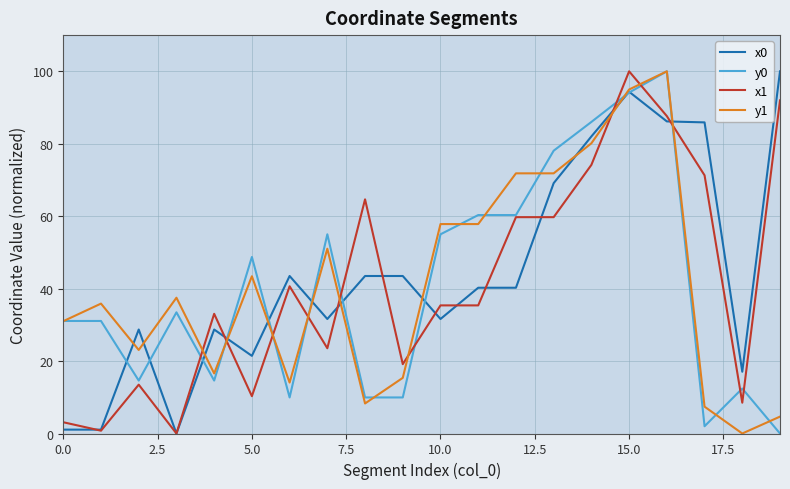

What is the maximum value shown in the chart?

100.0